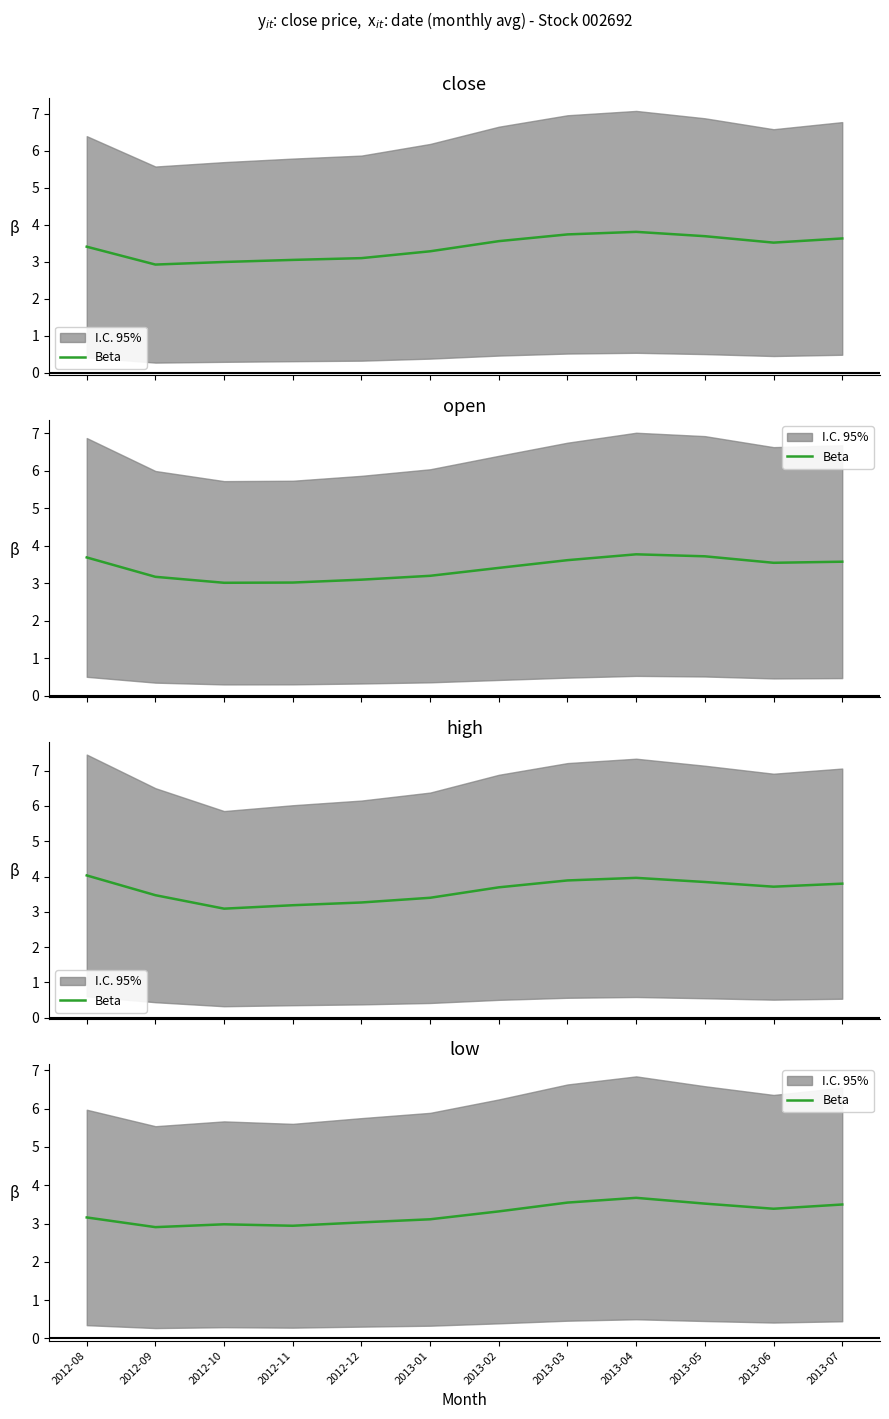

What is the sum of all values?

39.1